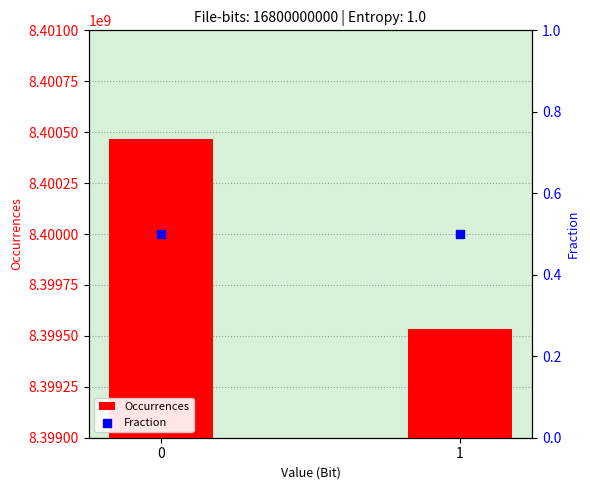

What is the total value across all series at 1?

8399535888.5